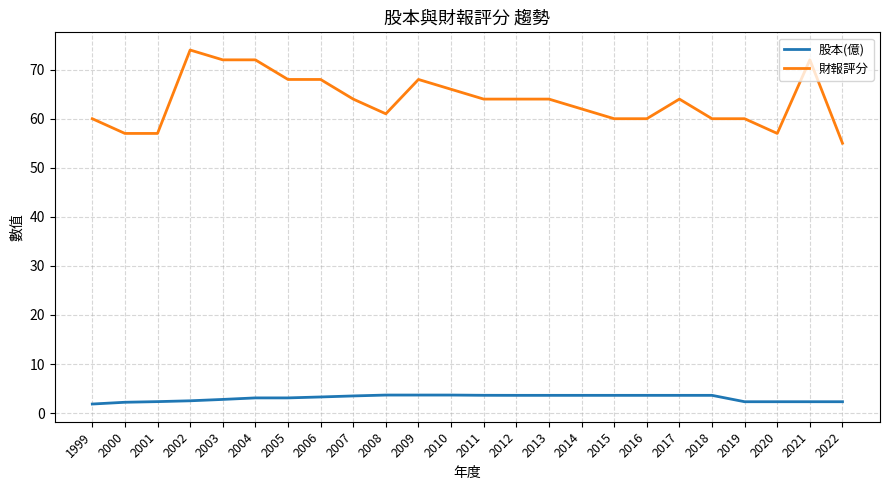

Which series has the largest total across all categories?

財報評分